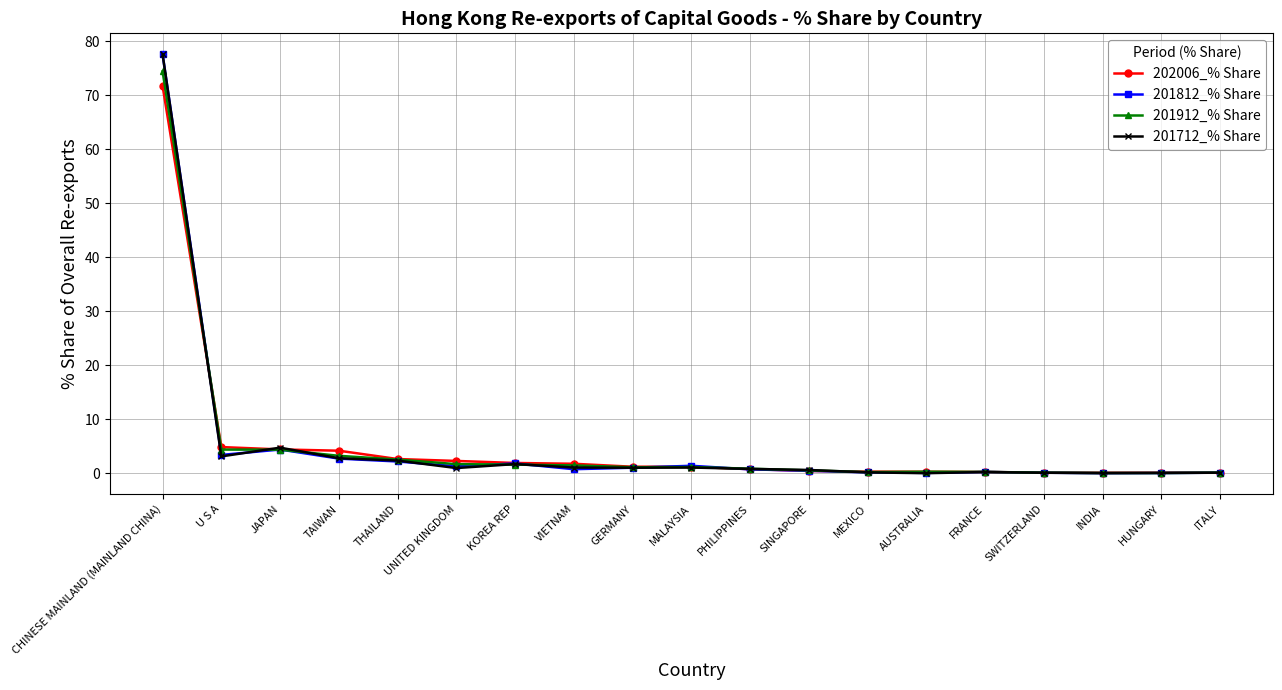

True or false: 201812_% Share has a value of 1.9 at KOREA REP.

True